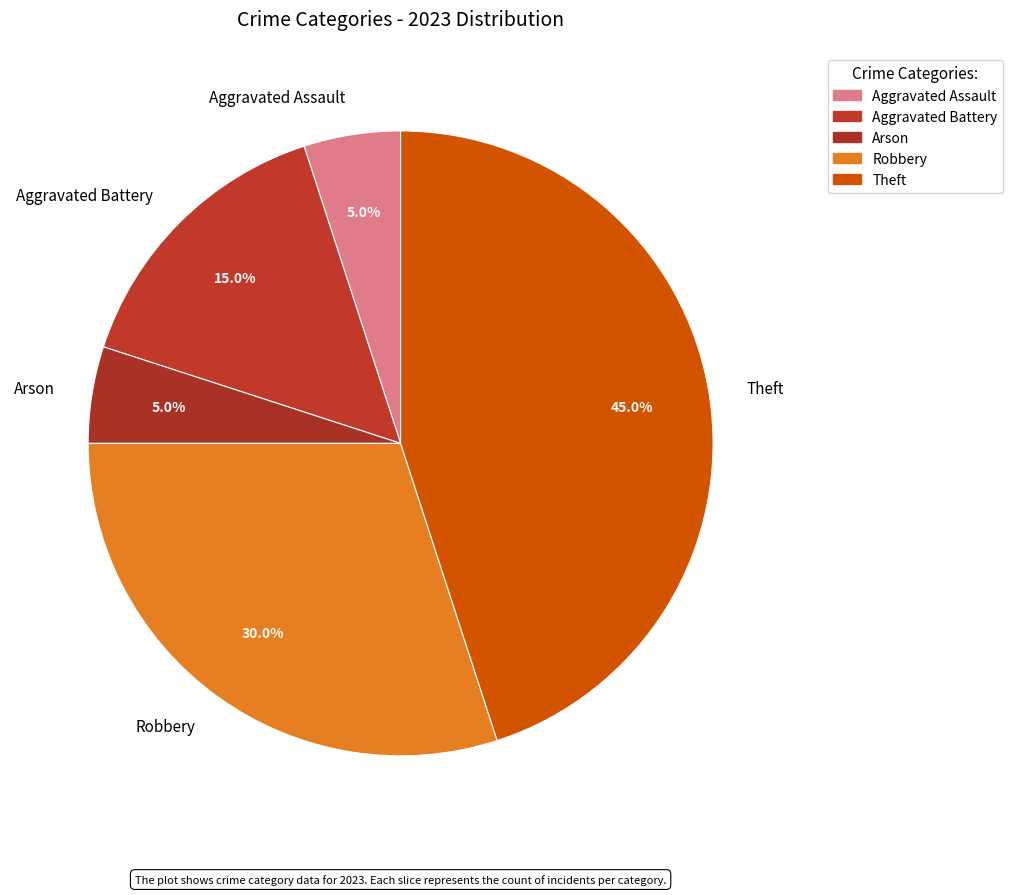

What is the ratio of the value at Aggravated Assault to the value at Aggravated Battery?

0.3